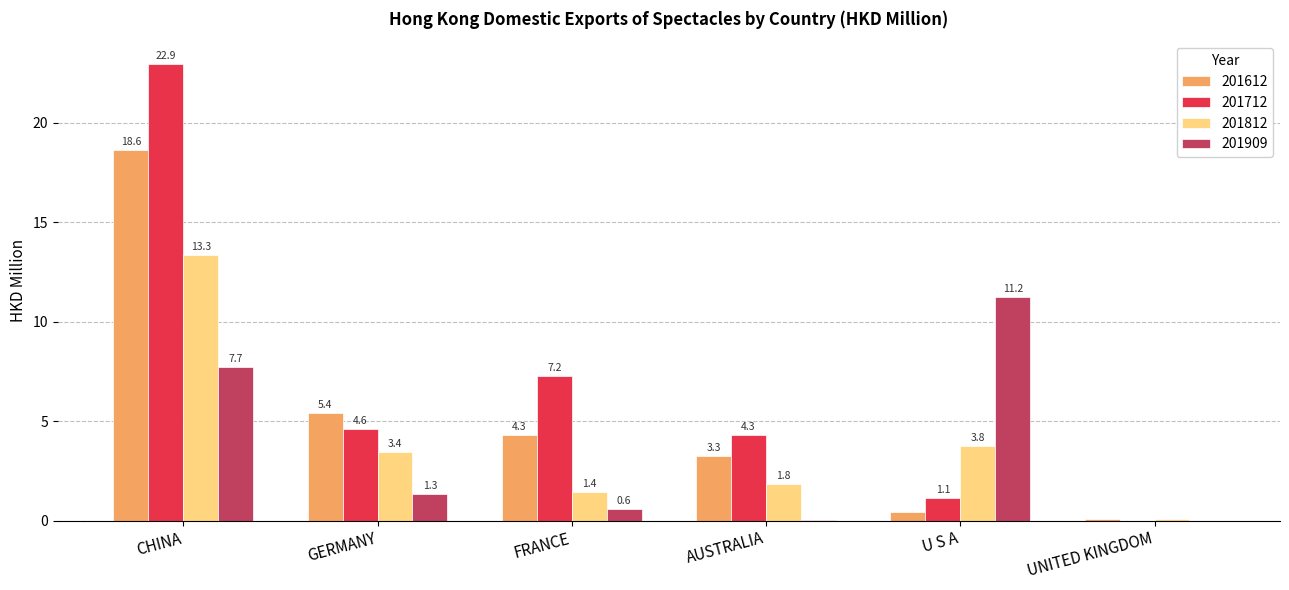

Between CHINA and UNITED KINGDOM, which series saw the biggest shift?

201712